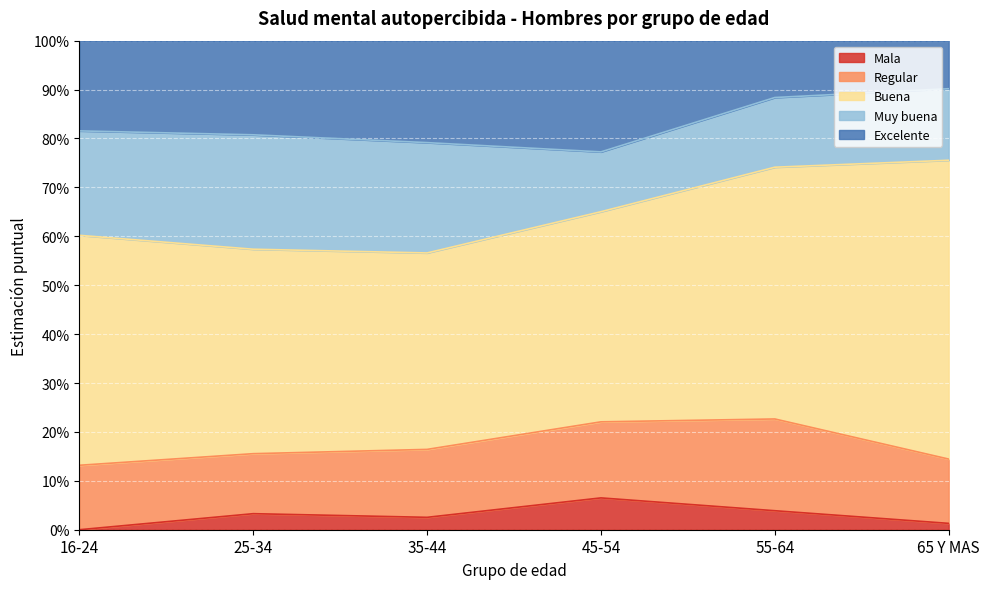

How many lines are shown in the chart?

5